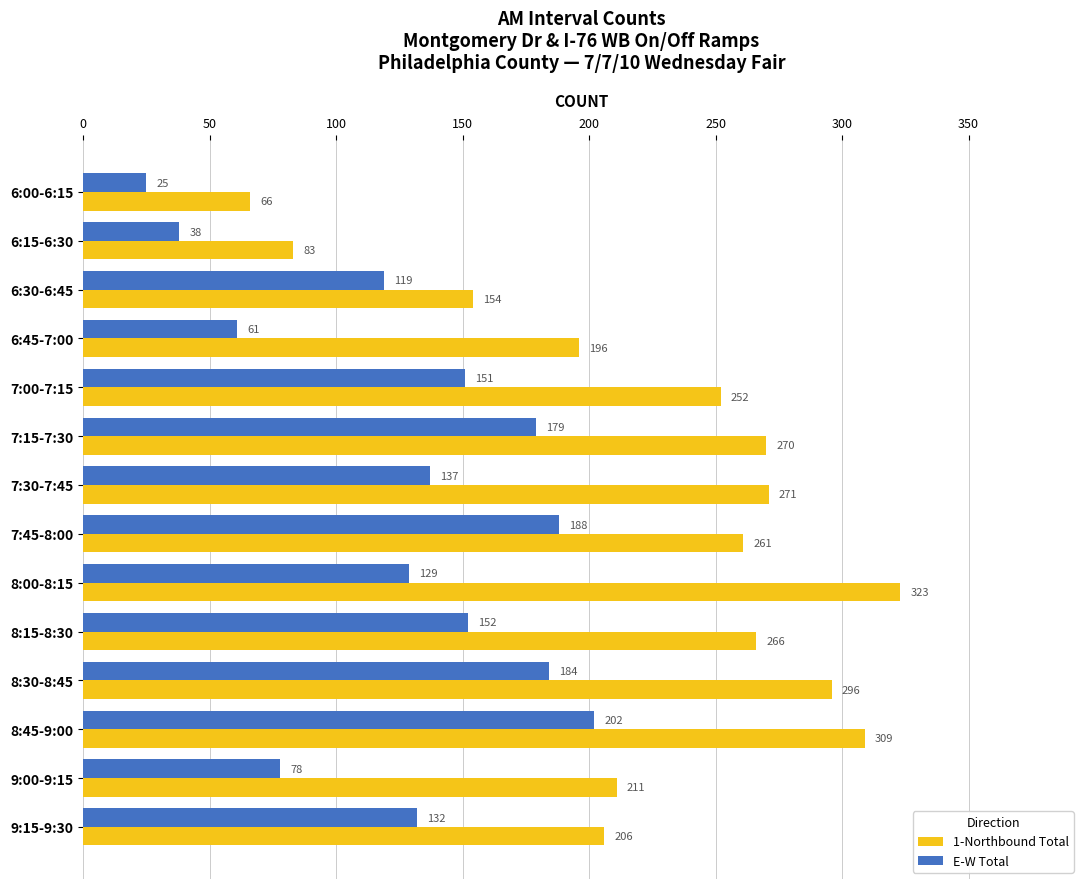

How many data points in 1-Northbound Total are less than 261?

7